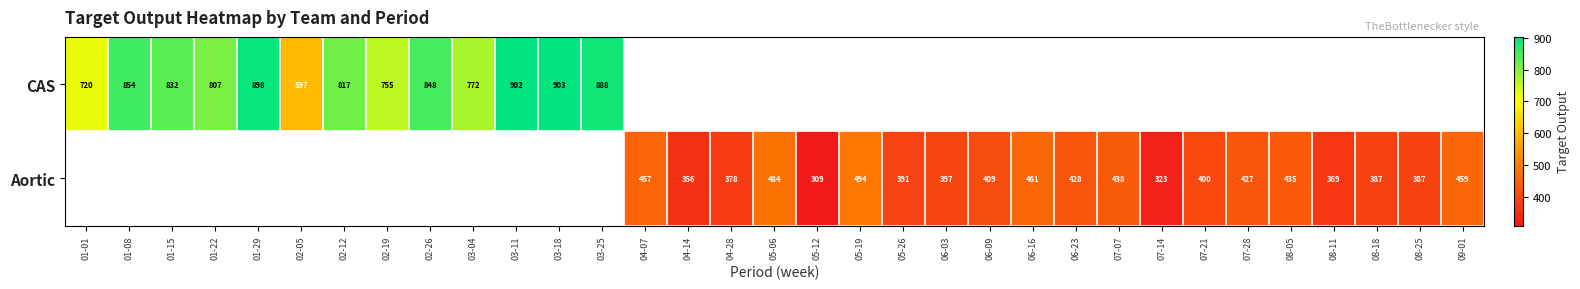

Count the number of categories in the chart.

33